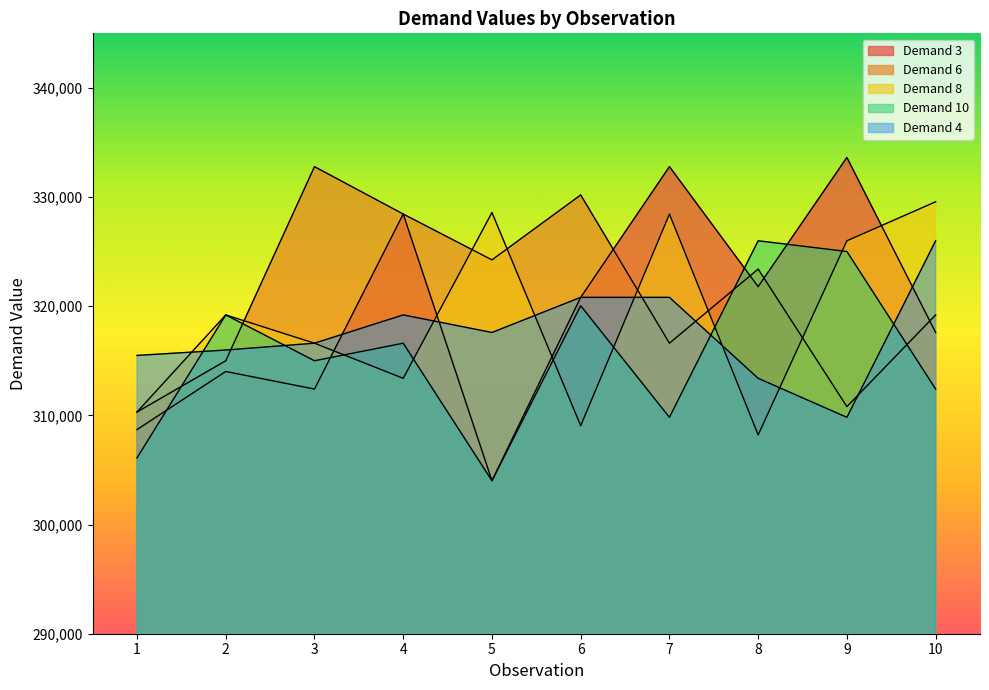

Reading left to right, extract all data points from this chart.

Demand 3: 308702	314023	312414	328446	304014	320814	332787	321796	333628	317596
Demand 6: 310311	315005	332787	328446	324246	330196	316614	323405	310805	319205
Demand 8: 310311	319205	316614	313396	328587	309055	328446	308214	325996	329569
Demand 10: 306111	319205	315005	316614	304014	320046	309823	325996	325014	312414
Demand 4: 315493	315987	316614	319205	317596	320814	320814	313396	309823	325996